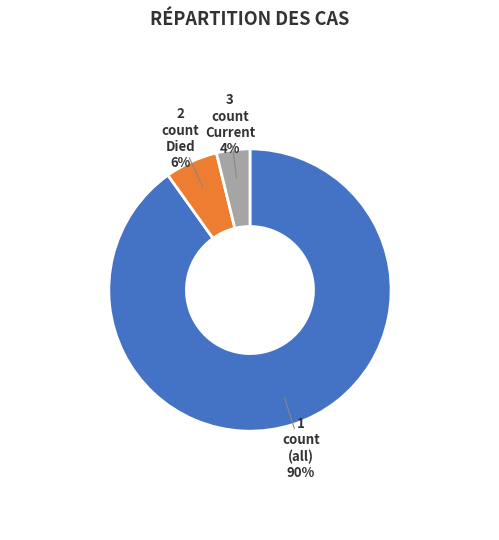

How many slices are in this pie chart?

3